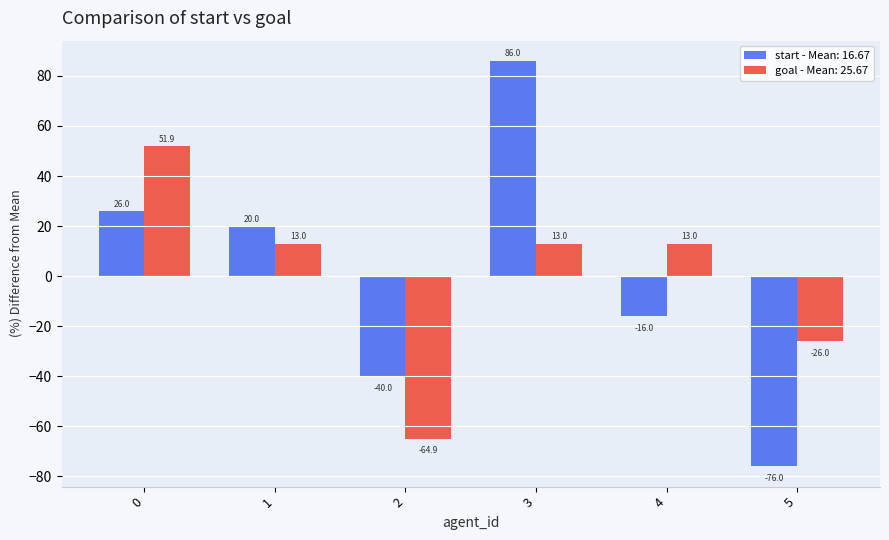

What is the spread (max minus min) of values at 4?

29.0